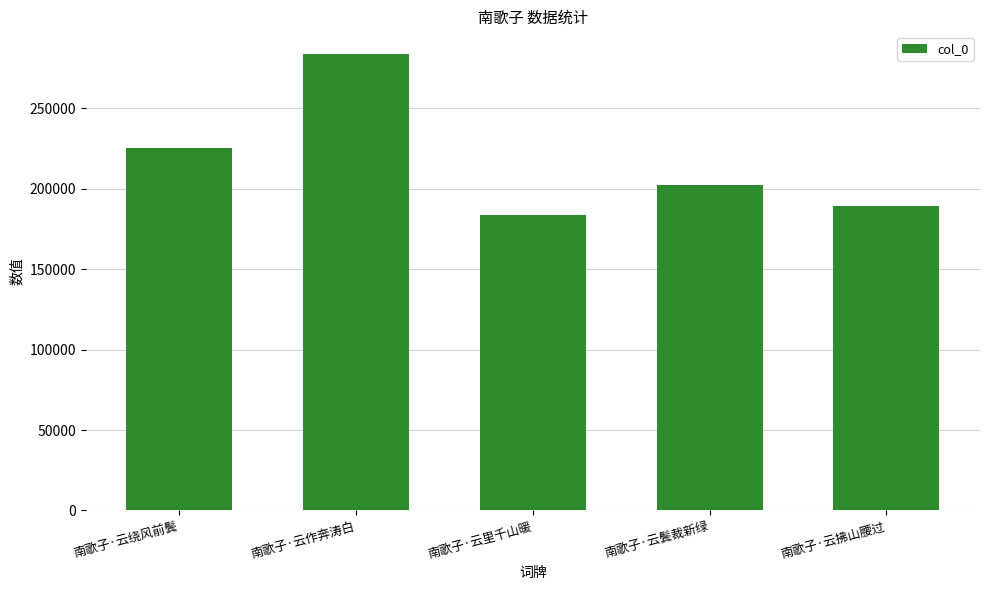

What is the minimum value shown in the chart?

183726